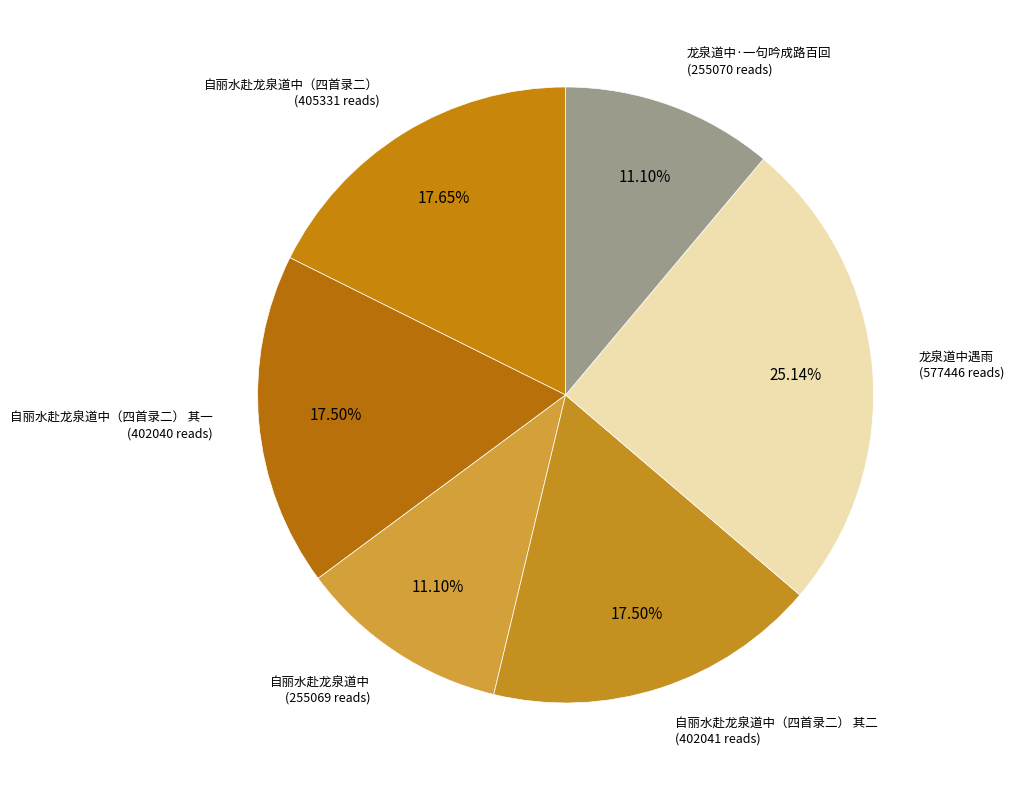

The 自丽水赴龙泉道中（四首录二） 其二 slice represents 24% of the pie. True or false?

False